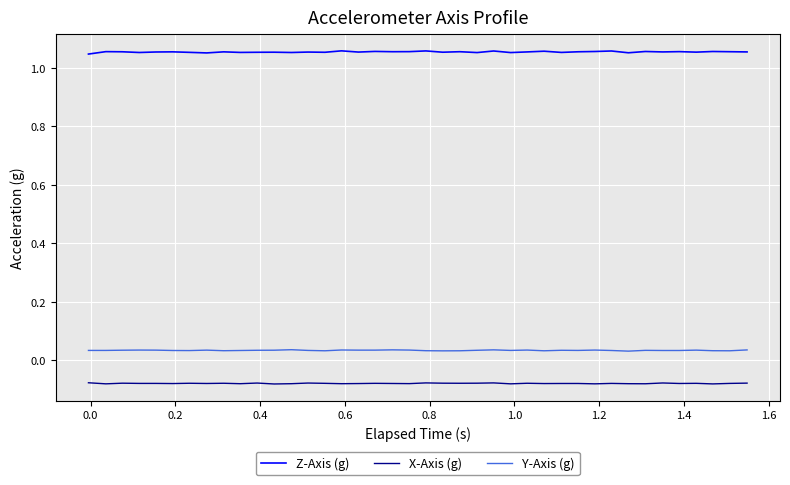

Rank the series by their maximum value, from lowest to highest.

X-Axis (g), Y-Axis (g), Z-Axis (g)